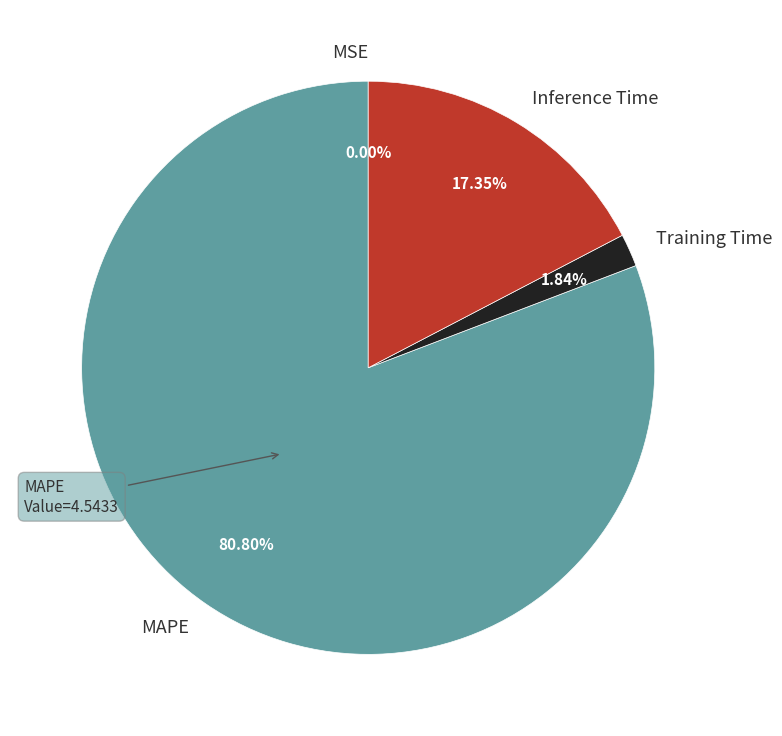

To the nearest percent, what portion does Training Time represent?

2%